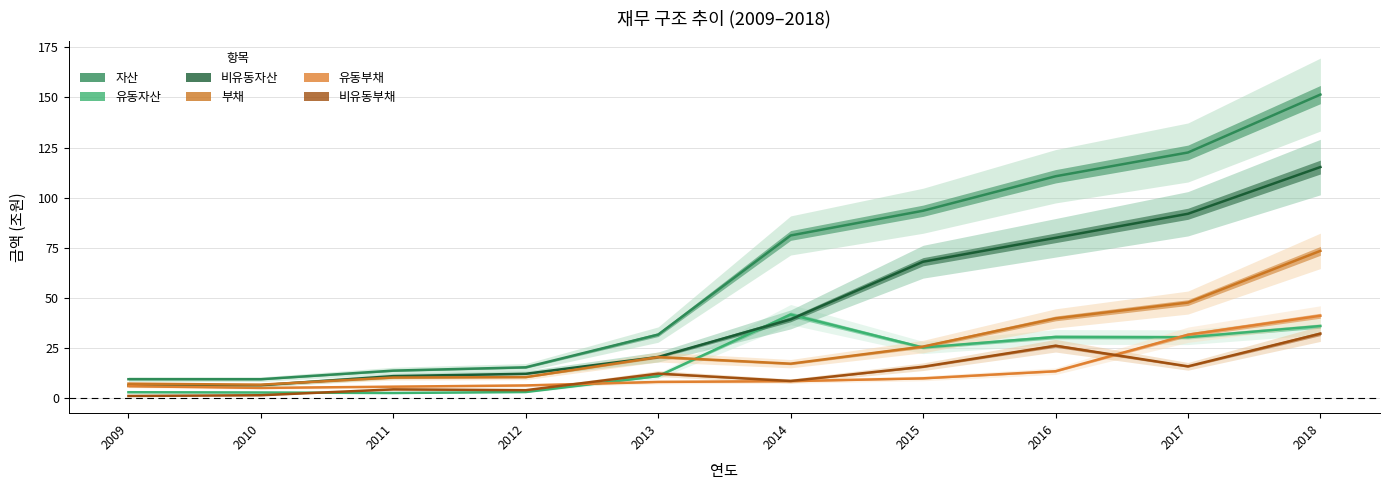

Rank the series by their maximum value, from lowest to highest.

비유동부채, 유동부채, 유동자산, 부채, 비유동자산, 자산